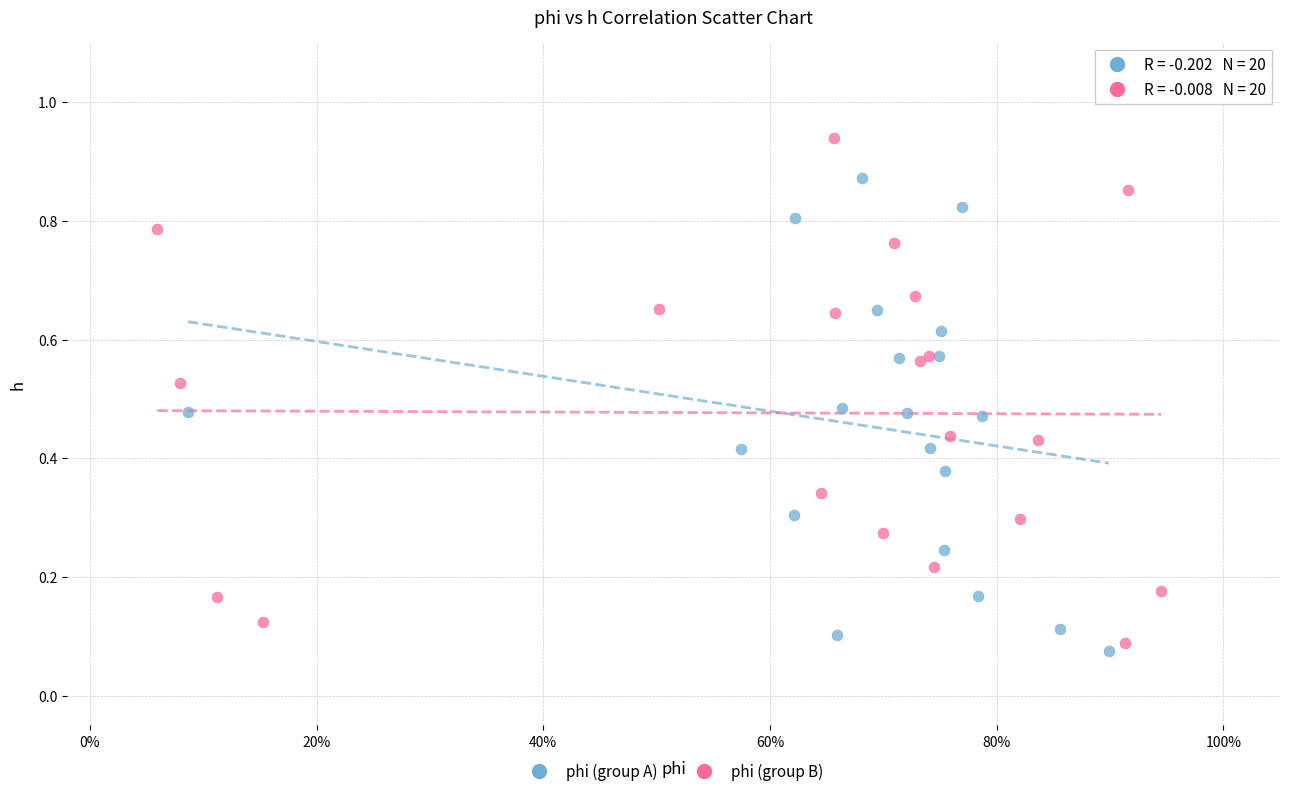

Which series reaches the maximum Y coordinate?

phi (group B)